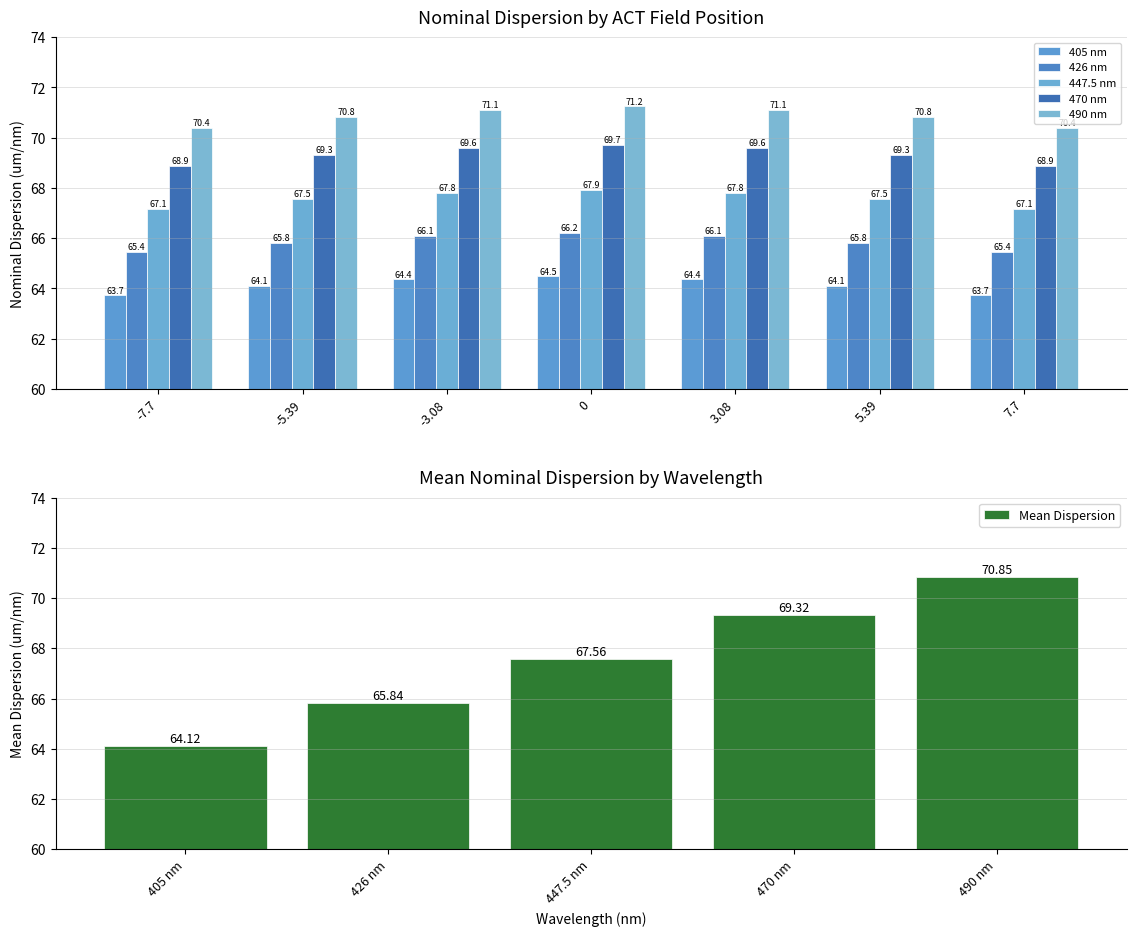

What is the total value across all series at 5.39?

337.6